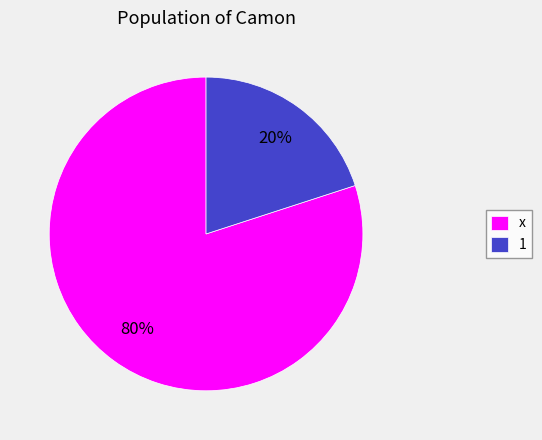

How many segments does this pie chart have?

2